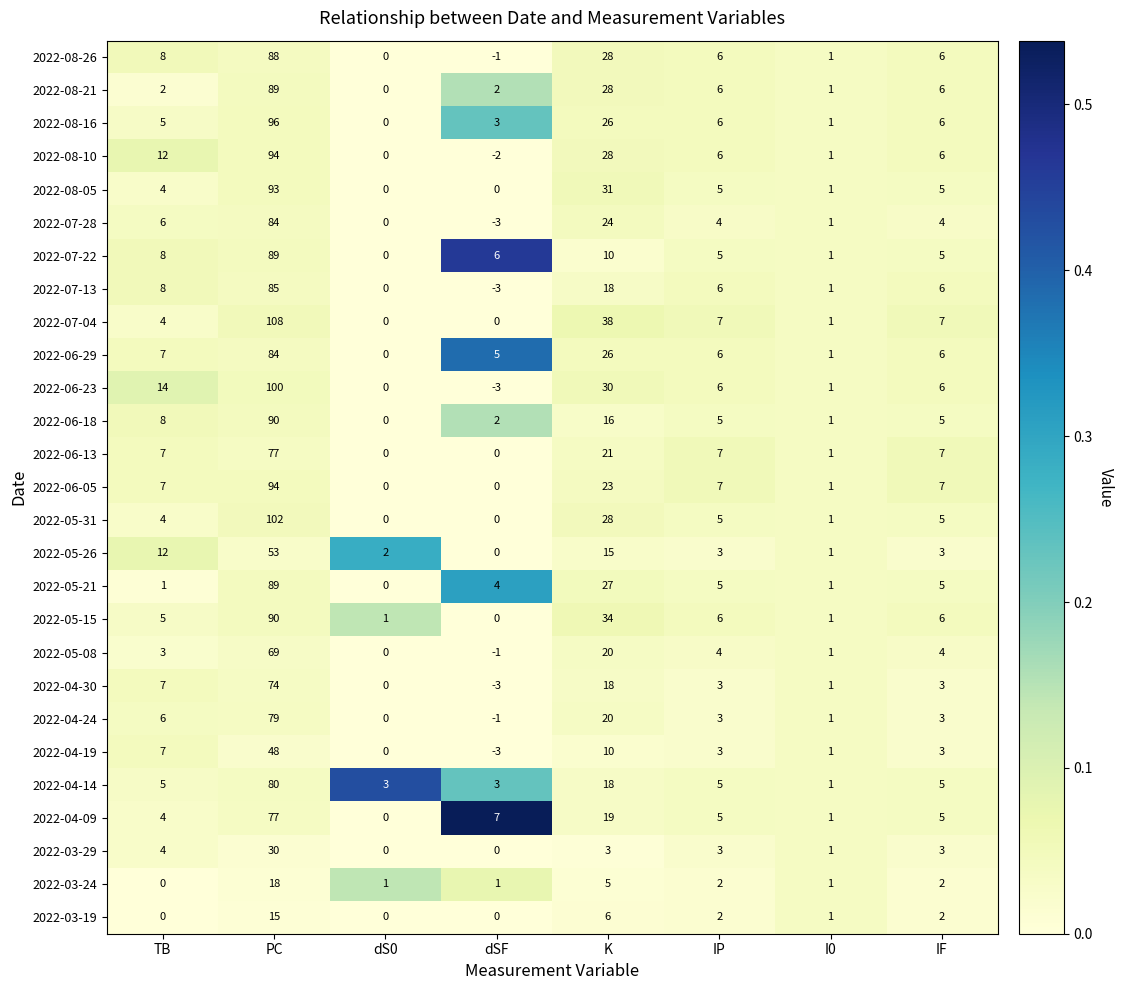

Where does the 2022-04-30 series first go above 3?

TB